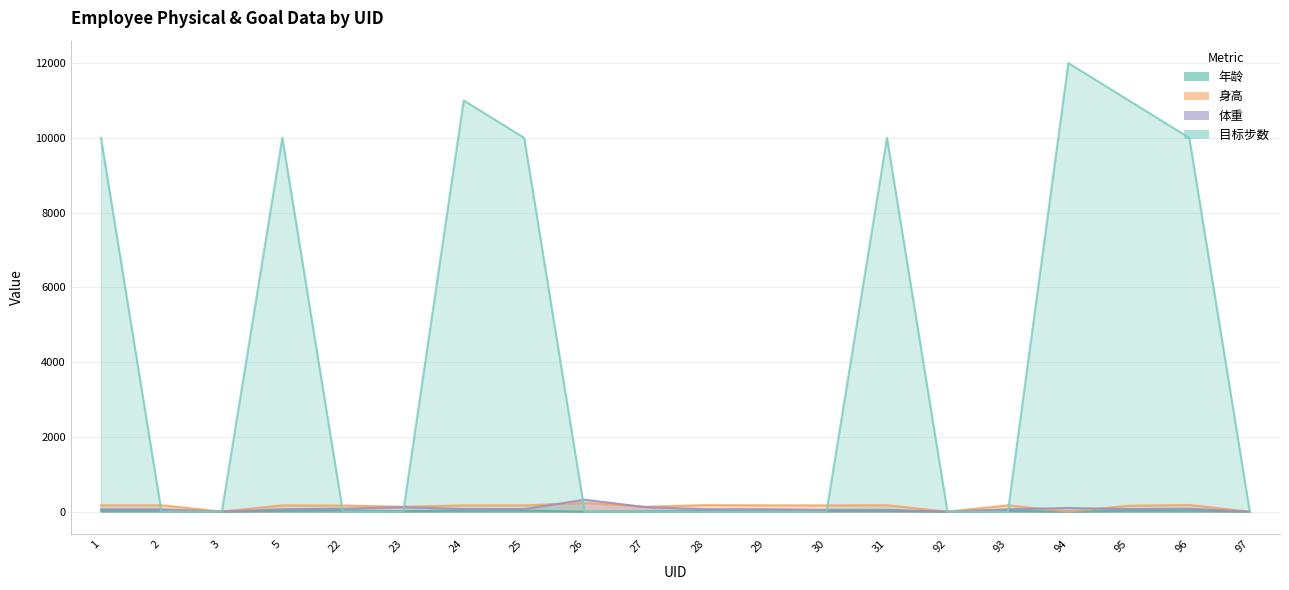

Reading right to left, extract all data points from this chart.

年龄: 97=0	96=32	95=26	94=1	93=23	92=0	31=23	30=22	29=23	28=20	27=12	26=2	25=30	24=25	23=12	22=35	5=23	3=2	2=24	1=23
身高: 97=0	96=180	95=160	94=1	93=170	92=0	31=173	30=167	29=170	28=175	27=132	26=234	25=170	24=170	23=132	22=165	5=170	3=3	2=171	1=171
体重: 97=0	96=80	95=70	94=99	93=65	92=0	31=50	30=48	29=65	28=65	27=123	26=321	25=70	24=70	23=123	22=80	5=65	3=4	2=63	1=63
目标步数: 97=0	96=10000	95=11000	94=12000	93=0	92=0	31=10000	30=0	29=0	28=0	27=0	26=0	25=10000	24=11000	23=0	22=0	5=10000	3=6	2=2	1=10000